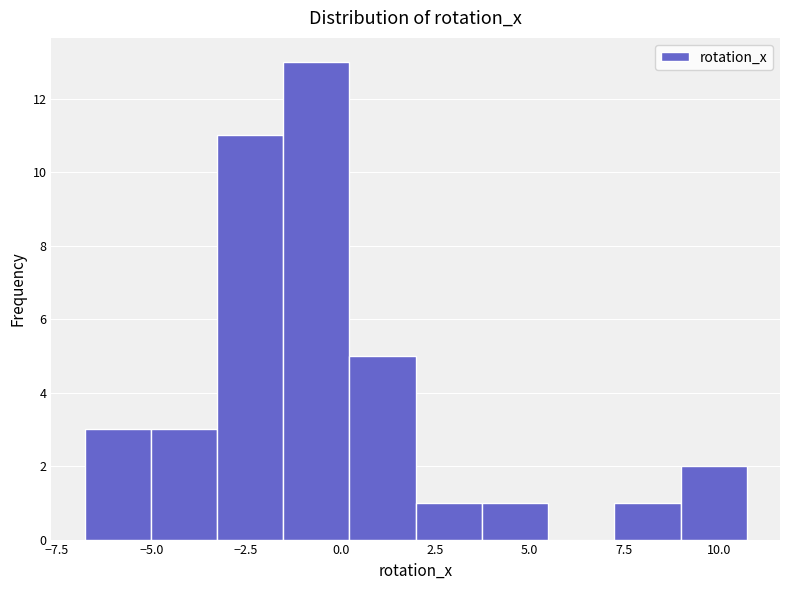

Read against the x-axis, roughly where is the centre of the tallest bar?

-0.5